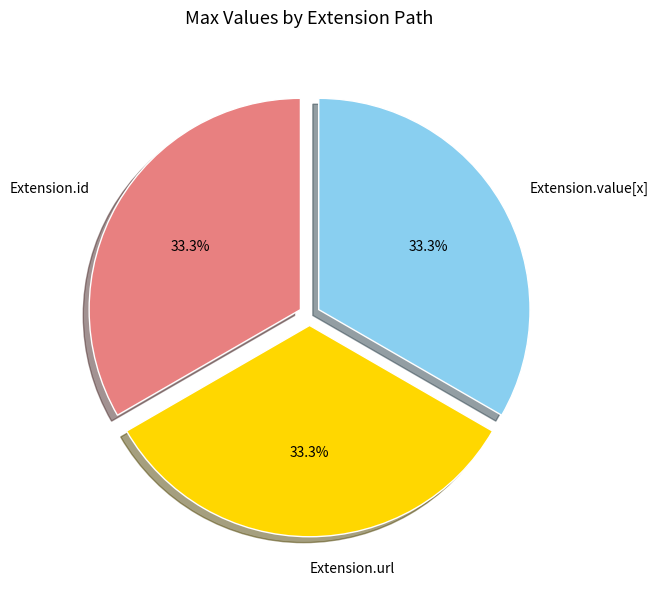

To the nearest percent, what is the average slice percentage?

33%